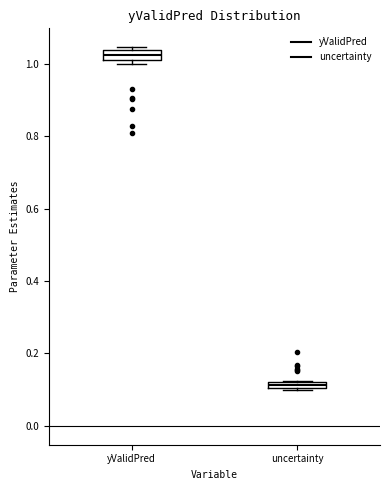

Which box has the highest median line?

yValidPred